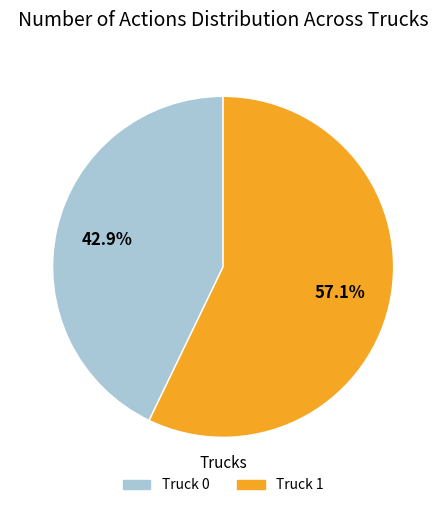

To the nearest percent, what portion does Truck 1 represent?

57%